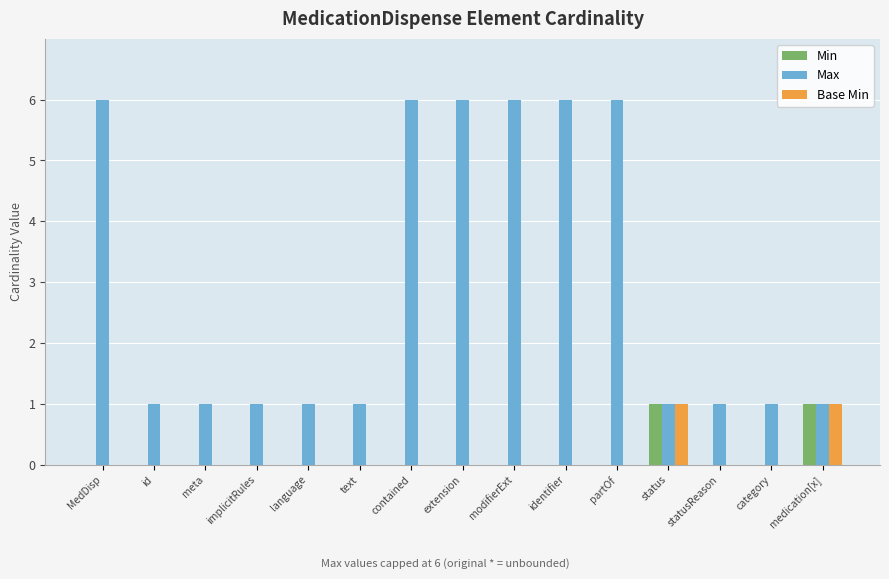

What is the sum of all Max values?

45